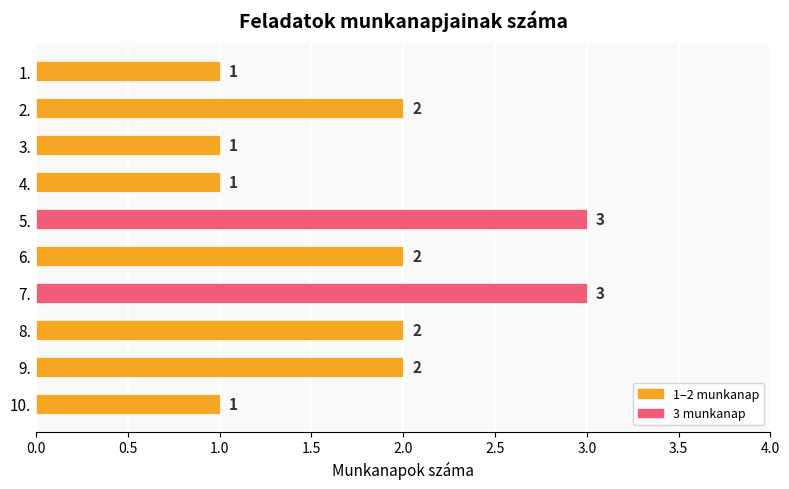

What is the average value?

2